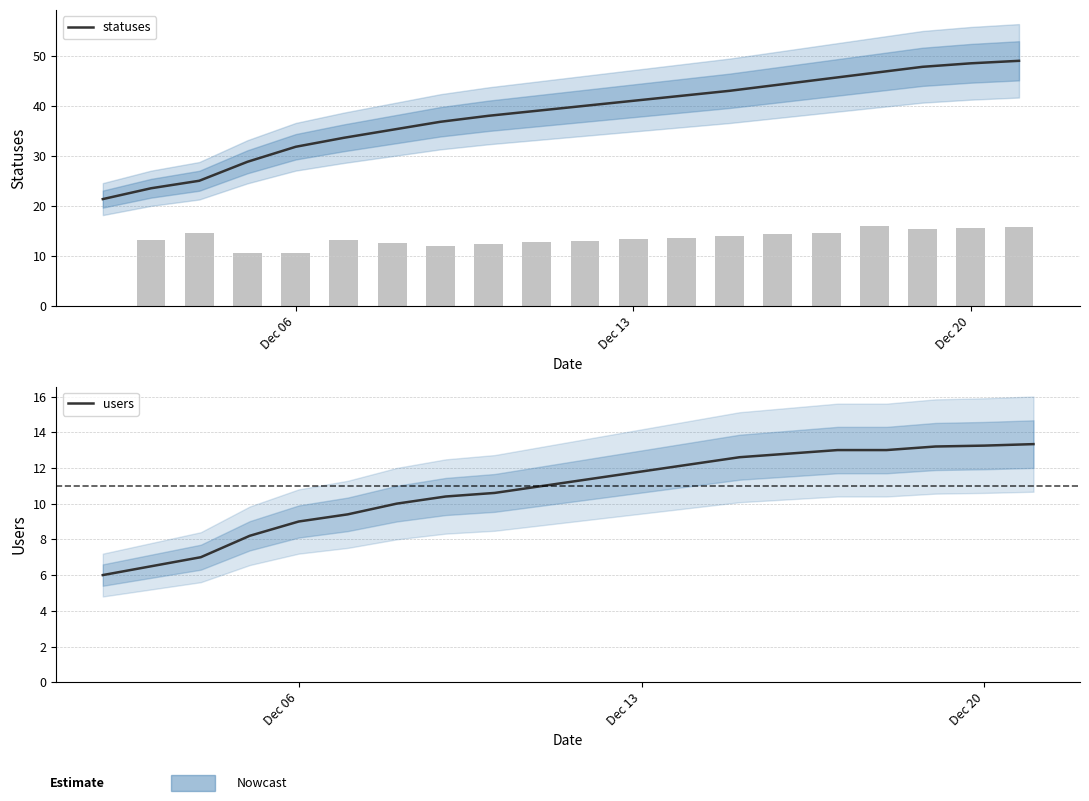

True or false: statuses has a value of 32.9 at Dec 20.

False